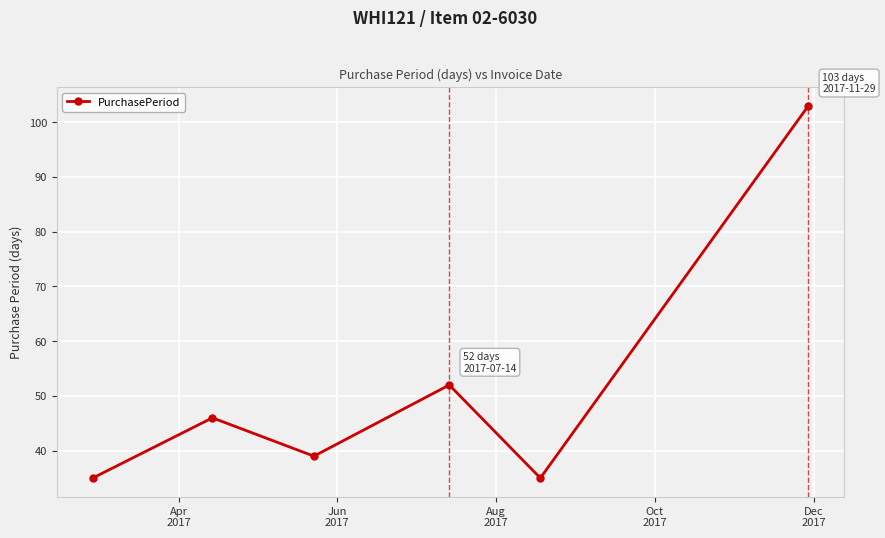

What is the value of the 3rd point from the left?

39